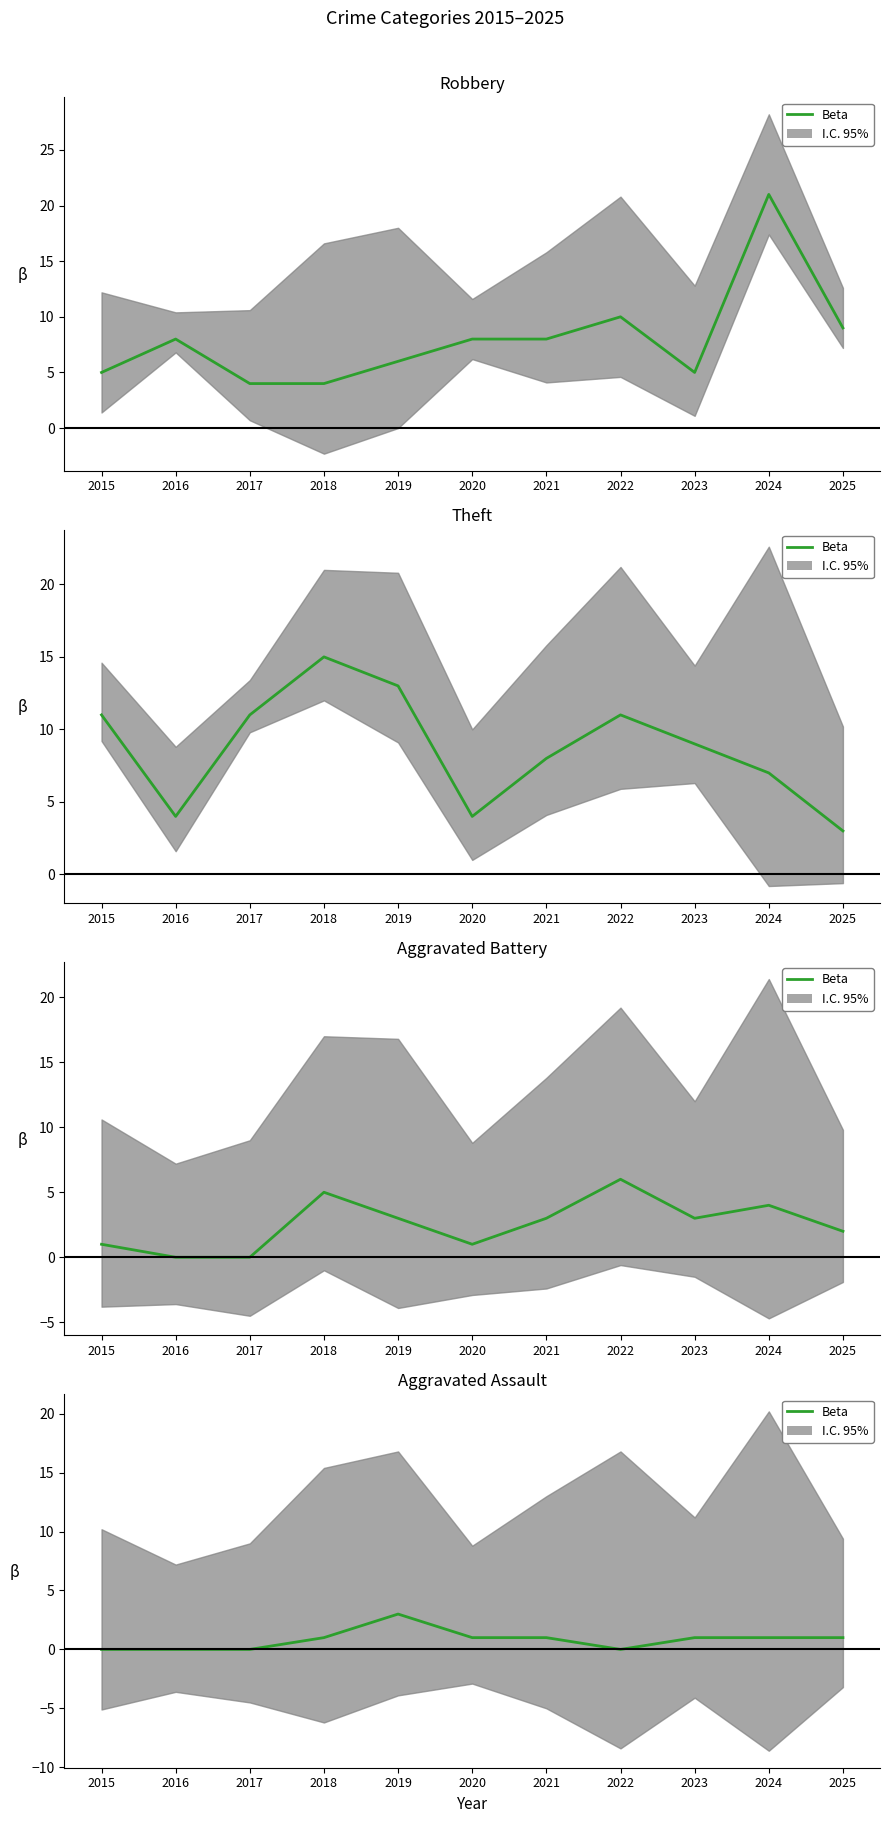

What is the difference between the maximum and second lowest values in the Robbery series?

17